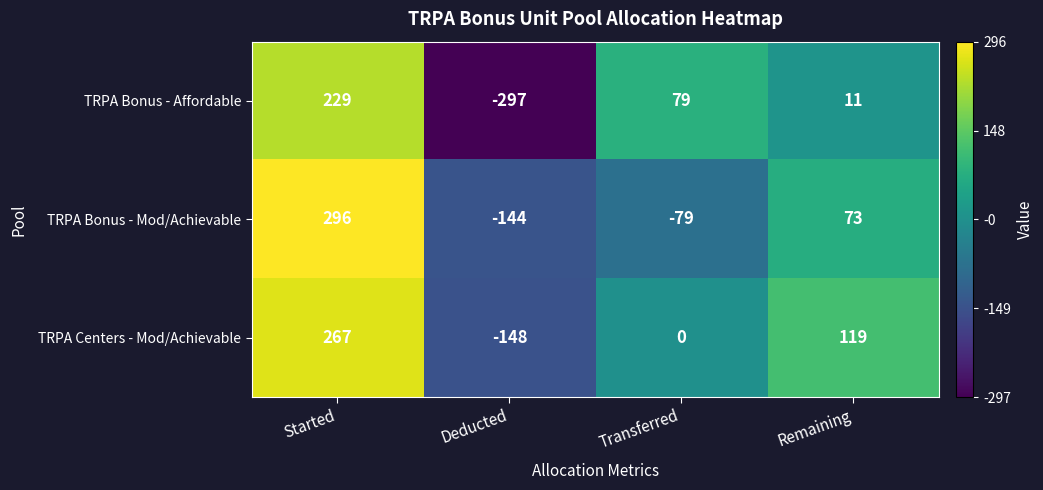

The value of TRPA Bonus - Mod/Achievable at Remaining is 73. True or false?

True